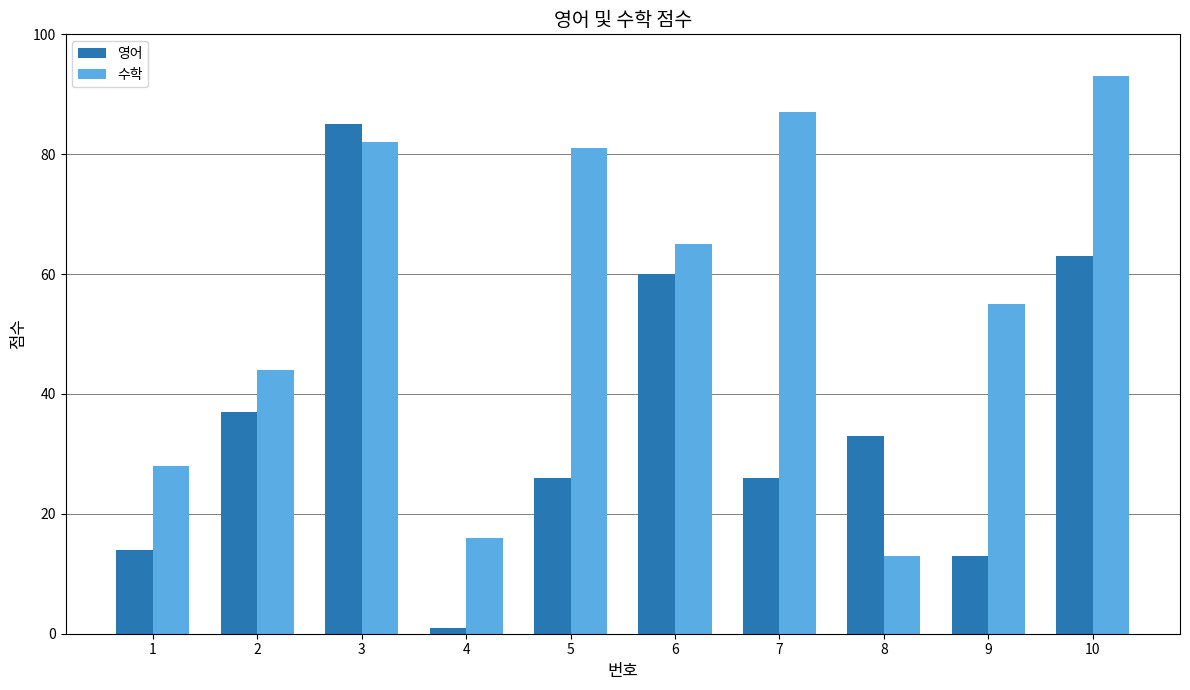

What is the average value of the 수학 series?

56